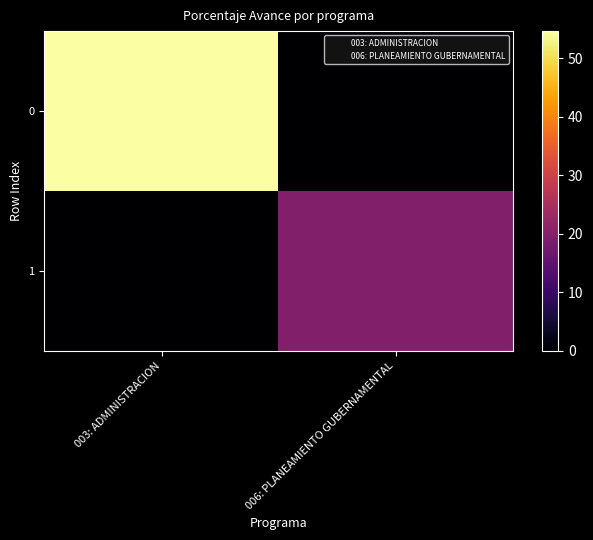

At 003: ADMINISTRACION, list the series in order from largest to smallest.

0, 1